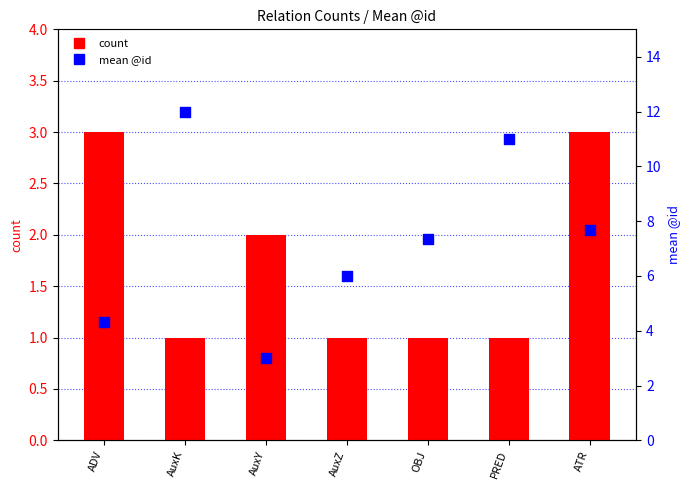

Which series has the largest total across all categories?

mean @id